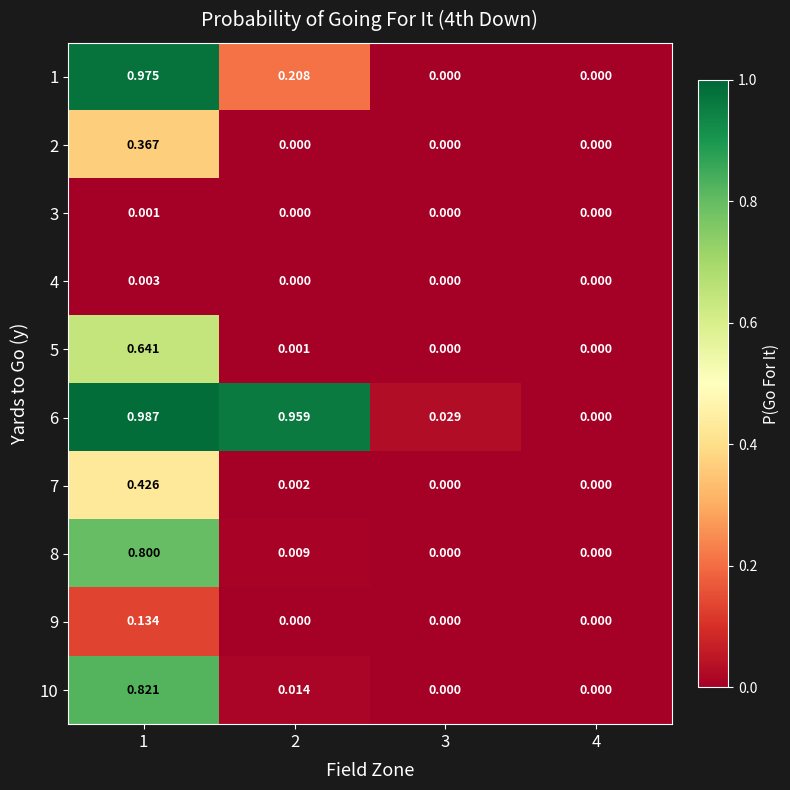

List the series in order of their peak value, highest first.

6, 1, 10, 8, 5, 7, 2, 9, 4, 3